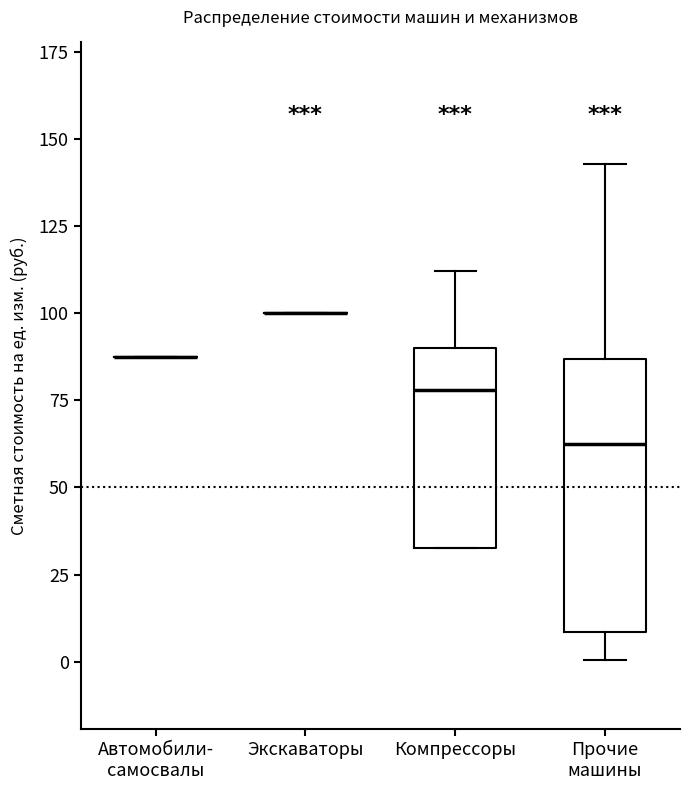

Reading left to right, read every box against the y-axis: the position of its median line, the range the box covers, and the ends of its whiskers. The values are not printed on the chart, so give them approximately, as read against the axis.

Автомобили- самосвалы: box collapsed to a line at 85, whiskers 85 to 85
Экскаваторы: box collapsed to a line at 100, whiskers 100 to 100
Компрессоры: median 80, box 35 to 90, whiskers 35 to 110
Прочие машины: median 65, box 10 to 85, whiskers 0 to 145